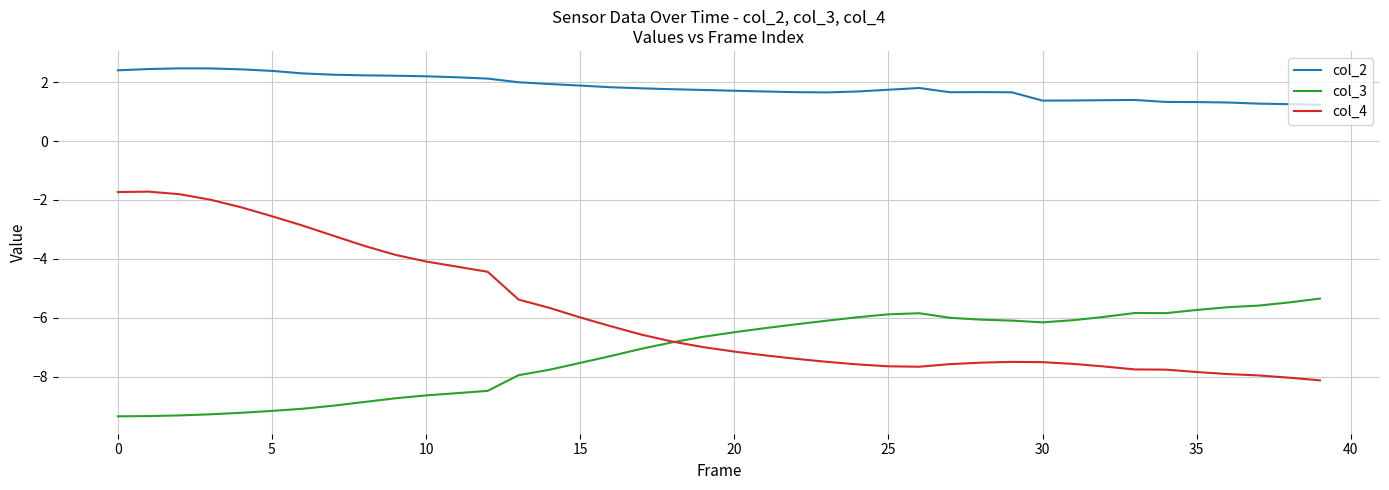

Is this an area chart (filled region under the line)?

No